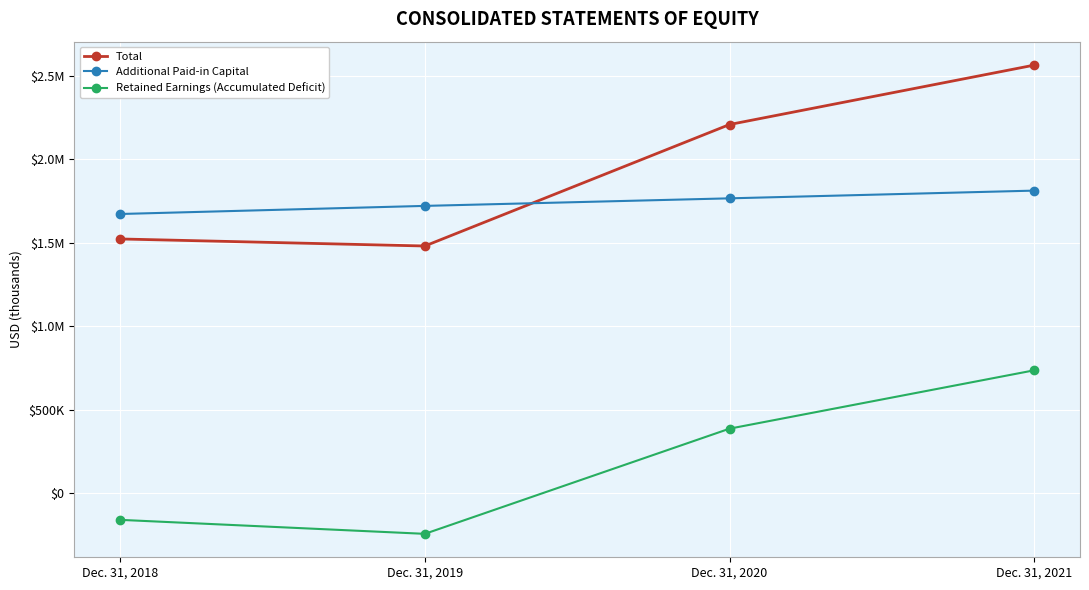

Reading left to right, extract all data points from this chart.

Total: 1522354	1480158	2207018	2562444
Additional Paid-in Capital: 1671645	1720129	1765323	1811545
Retained Earnings (Accumulated Deficit): -158191	-241918	387414	736566